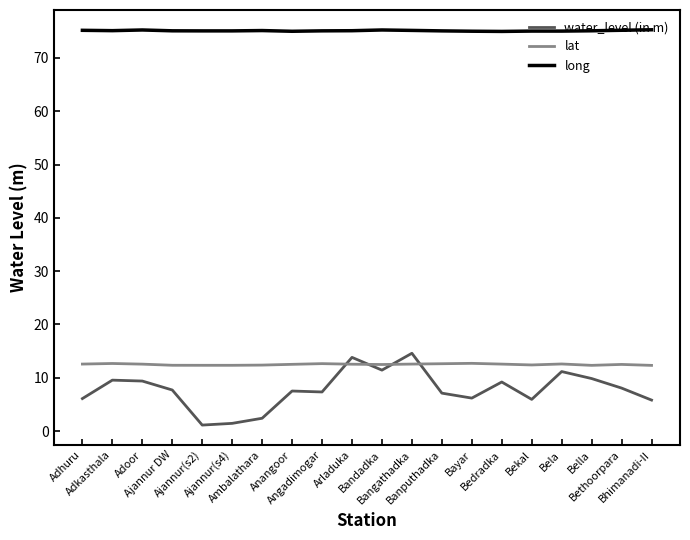

True or false: long and lat cross at least once.

False